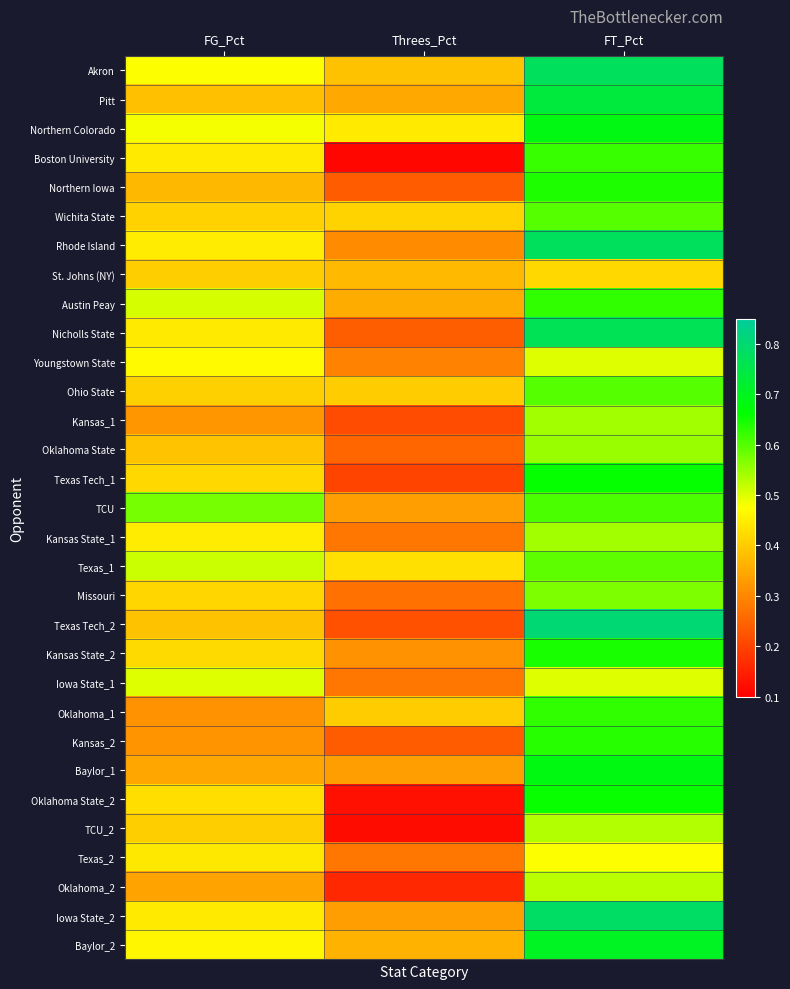

Reading right to left, extract all data points from this chart.

Akron: FT_Pct=0.8	Threes_Pct=0.4	FG_Pct=0.5
Pitt: FT_Pct=0.7	Threes_Pct=0.3	FG_Pct=0.4
Northern Colorado: FT_Pct=0.7	Threes_Pct=0.4	FG_Pct=0.5
Boston University: FT_Pct=0.6	Threes_Pct=0.1	FG_Pct=0.4
Northern Iowa: FT_Pct=0.6	Threes_Pct=0.2	FG_Pct=0.4
Wichita State: FT_Pct=0.6	Threes_Pct=0.4	FG_Pct=0.4
Rhode Island: FT_Pct=0.8	Threes_Pct=0.3	FG_Pct=0.4
St. Johns (NY): FT_Pct=0.4	Threes_Pct=0.4	FG_Pct=0.4
Austin Peay: FT_Pct=0.6	Threes_Pct=0.4	FG_Pct=0.5
Nicholls State: FT_Pct=0.8	Threes_Pct=0.2	FG_Pct=0.4
Youngstown State: FT_Pct=0.5	Threes_Pct=0.3	FG_Pct=0.5
Ohio State: FT_Pct=0.6	Threes_Pct=0.4	FG_Pct=0.4
Kansas_1: FT_Pct=0.5	Threes_Pct=0.2	FG_Pct=0.3
Oklahoma State: FT_Pct=0.6	Threes_Pct=0.2	FG_Pct=0.4
Texas Tech_1: FT_Pct=0.7	Threes_Pct=0.2	FG_Pct=0.4
TCU: FT_Pct=0.6	Threes_Pct=0.3	FG_Pct=0.6
Kansas State_1: FT_Pct=0.5	Threes_Pct=0.3	FG_Pct=0.4
Texas_1: FT_Pct=0.6	Threes_Pct=0.4	FG_Pct=0.5
Missouri: FT_Pct=0.6	Threes_Pct=0.3	FG_Pct=0.4
Texas Tech_2: FT_Pct=0.8	Threes_Pct=0.2	FG_Pct=0.4
Kansas State_2: FT_Pct=0.6	Threes_Pct=0.3	FG_Pct=0.4
Iowa State_1: FT_Pct=0.5	Threes_Pct=0.3	FG_Pct=0.5
Oklahoma_1: FT_Pct=0.6	Threes_Pct=0.4	FG_Pct=0.3
Kansas_2: FT_Pct=0.6	Threes_Pct=0.2	FG_Pct=0.3
Baylor_1: FT_Pct=0.7	Threes_Pct=0.3	FG_Pct=0.3
Oklahoma State_2: FT_Pct=0.7	Threes_Pct=0.1	FG_Pct=0.4
TCU_2: FT_Pct=0.5	Threes_Pct=0.1	FG_Pct=0.4
Texas_2: FT_Pct=0.5	Threes_Pct=0.3	FG_Pct=0.4
Oklahoma_2: FT_Pct=0.5	Threes_Pct=0.2	FG_Pct=0.3
Iowa State_2: FT_Pct=0.8	Threes_Pct=0.3	FG_Pct=0.4
Baylor_2: FT_Pct=0.7	Threes_Pct=0.4	FG_Pct=0.5